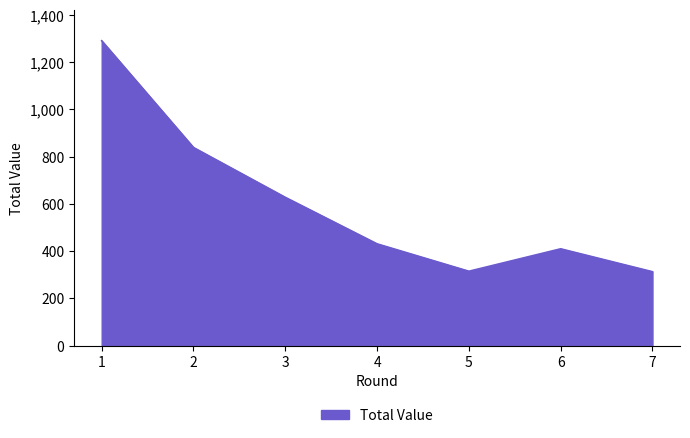

Where is the data nearest to the value 802?

2